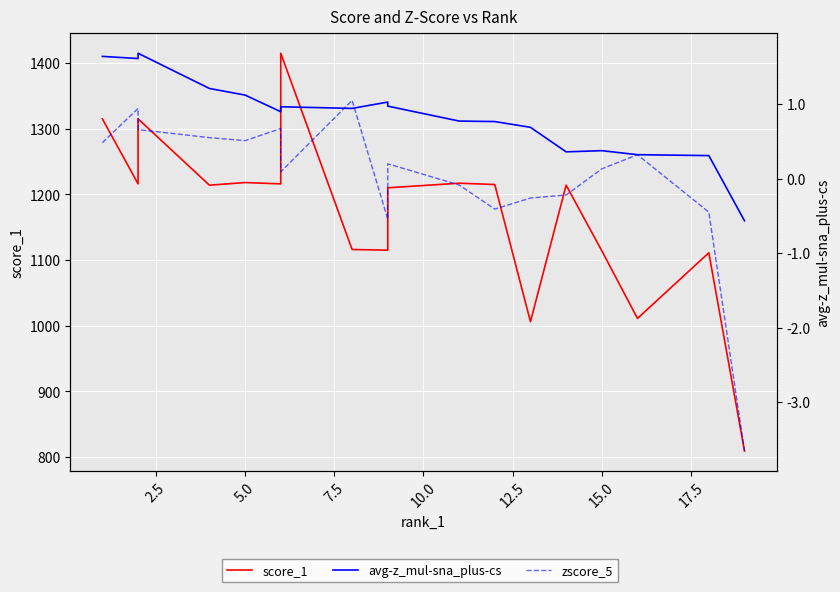

Where do zscore_5 and avg-z_mul-sna_plus-cs first cross each other?

15.0 and 17.5